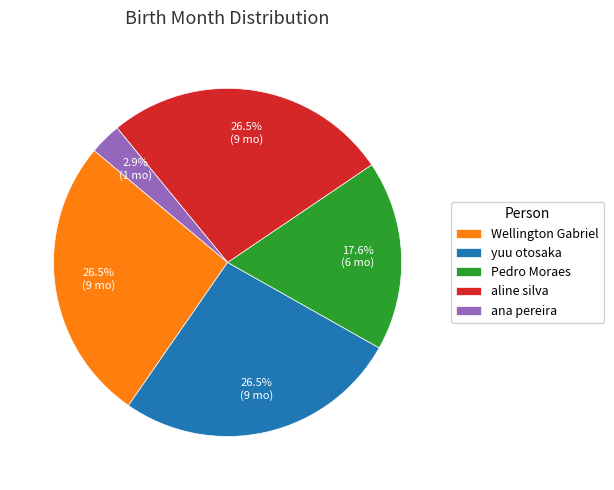

To the nearest percent, what percentage of the pie is Pedro Moraes?

18%